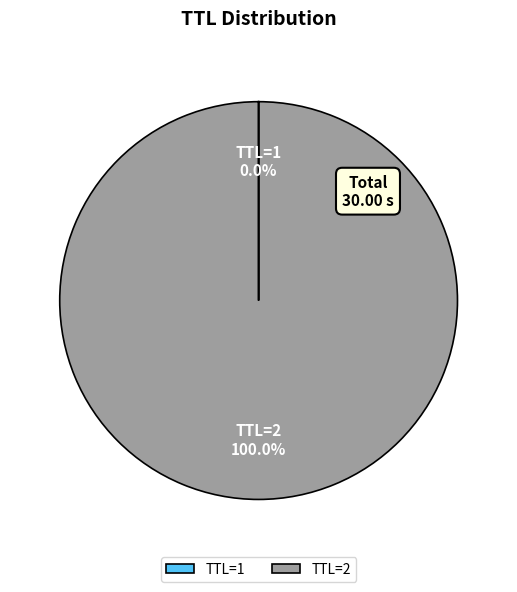

Is there any slice that represents more than half of the pie?

Yes